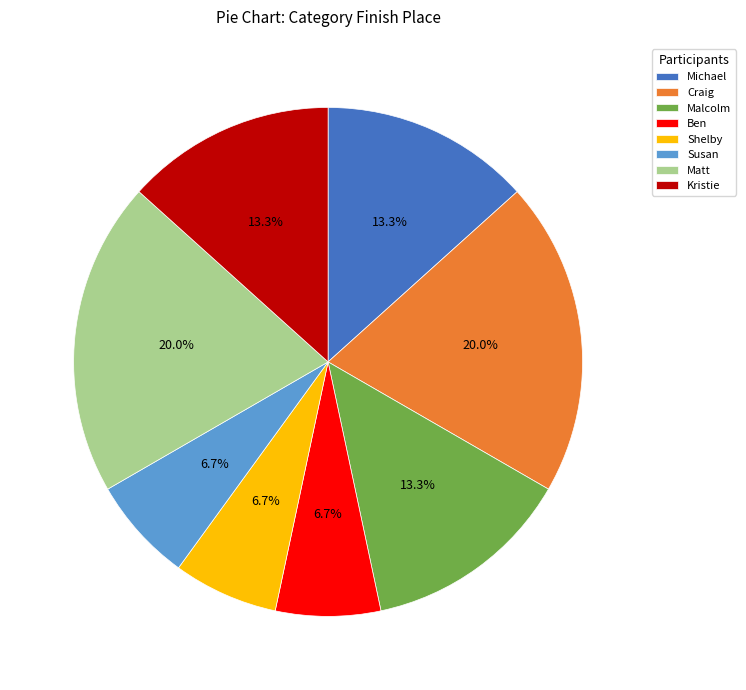

The Malcolm slice represents 13% of the pie. True or false?

True